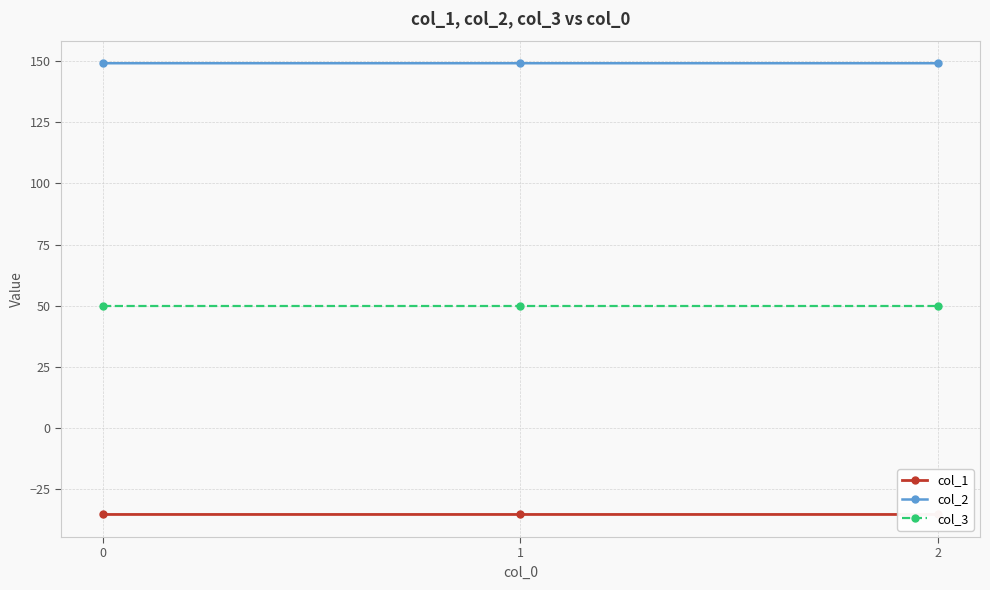

What is the value of the col_1 point at the 3rd from the left?

-35.4